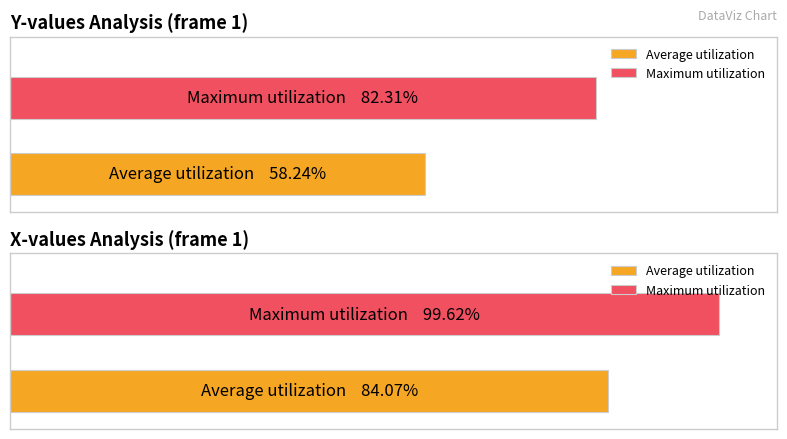

Rank the series by their maximum value, from lowest to highest.

Average y, Maximum y